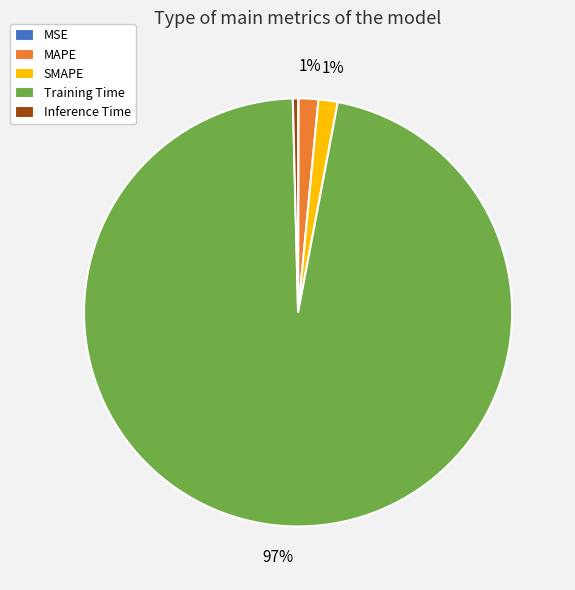

Is there any slice that represents more than half of the pie?

Yes